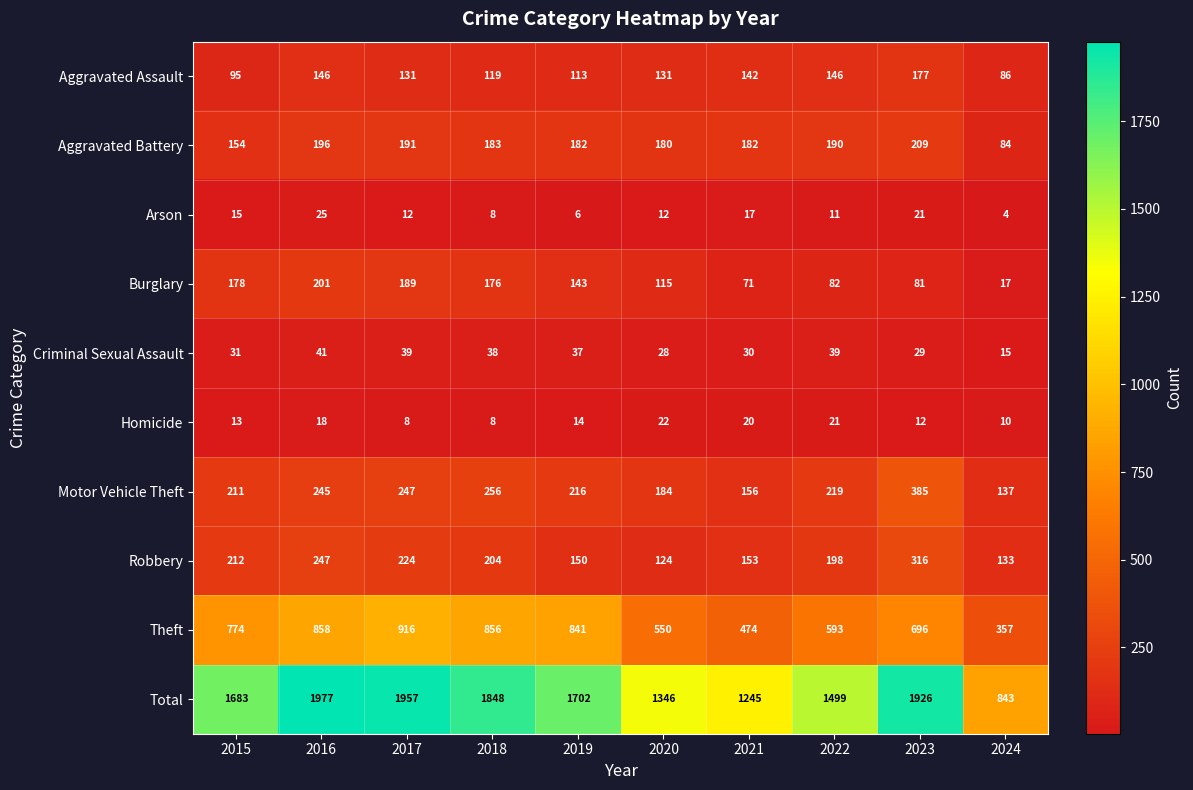

Where does the Burglary series first go above 143?

2015